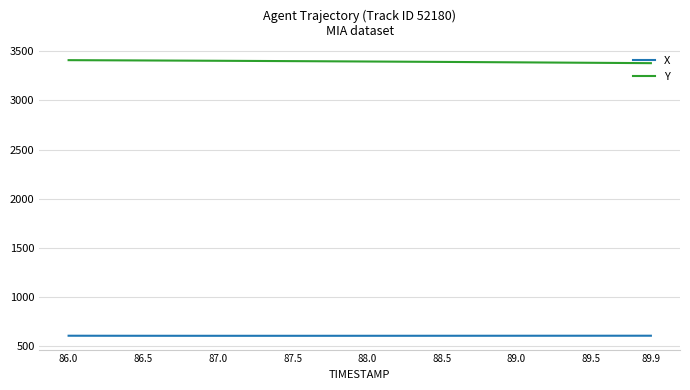

List the series in order of their overall mean, highest first.

Y, X